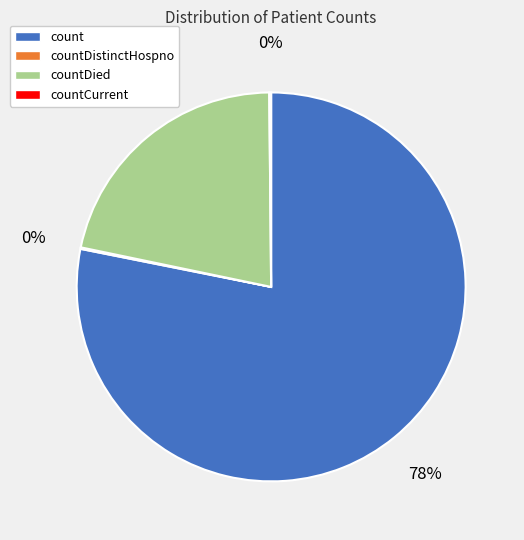

Is it true that countDied is 22% of the pie?

True